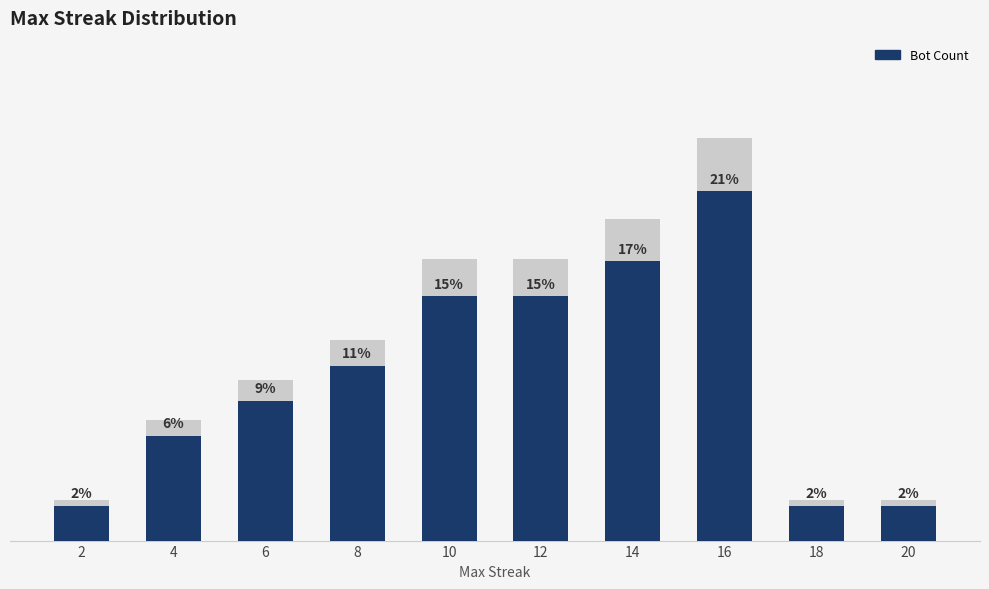

How many bars are there in total?

10